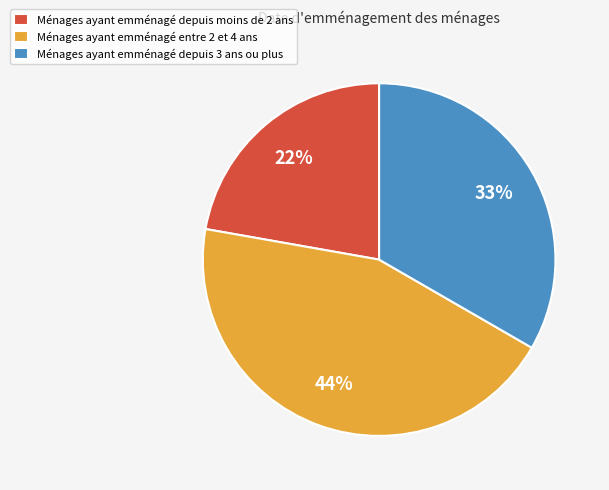

Do Ménages ayant emménagé depuis 3 ans ou plus and Ménages ayant emménagé entre 2 et 4 ans together represent more than half of the pie?

Yes